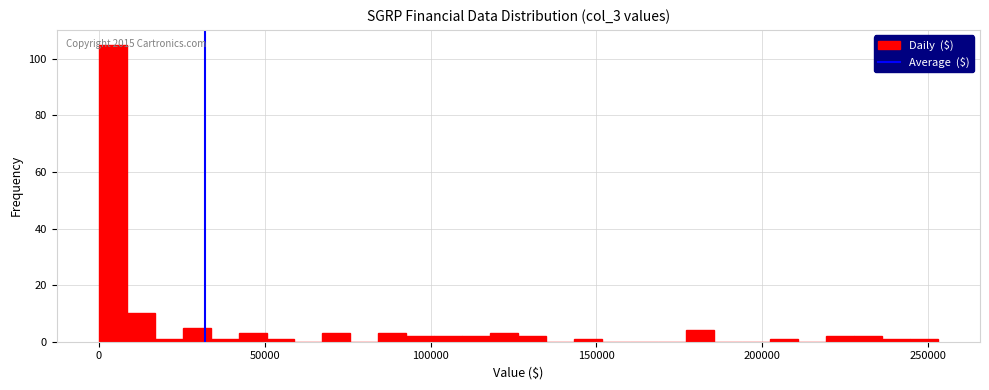

Read against the x-axis, roughly where is the centre of the tallest bar?

5000